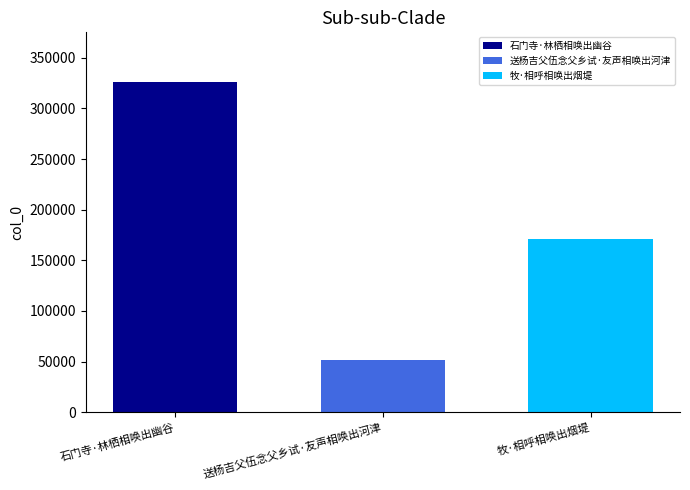

What is the spread (max minus min) of values at 送杨吉父伍念父乡试·友声相唤出河津?

274472